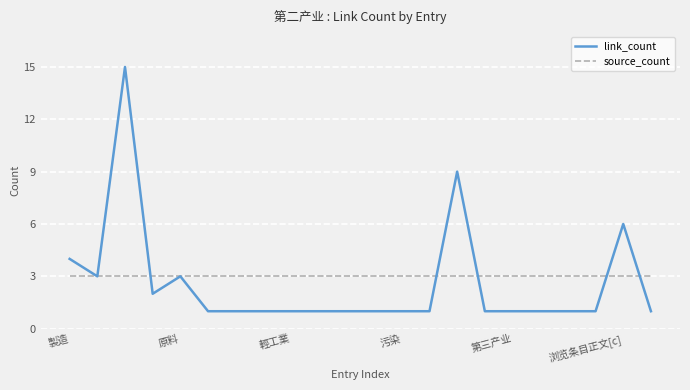

What is the maximum value shown in the chart?

15